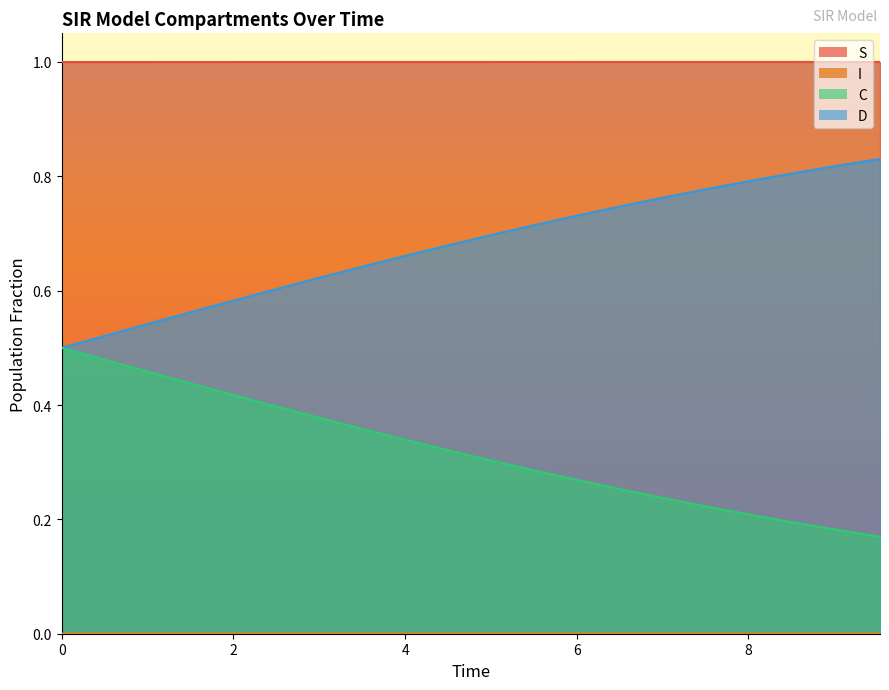

Which series has the largest total across all categories?

S